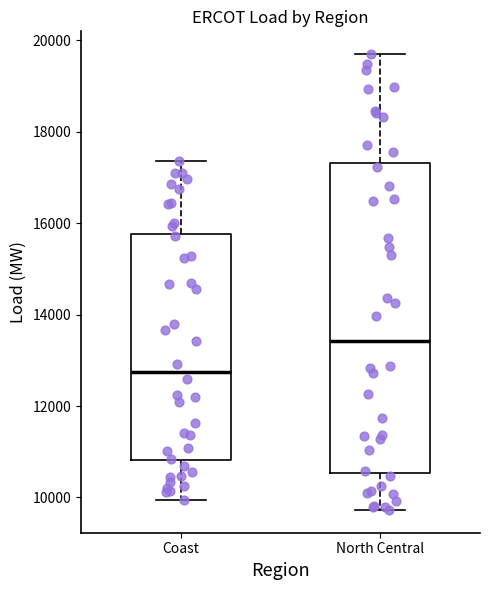

Which box has the lowest median line?

Coast